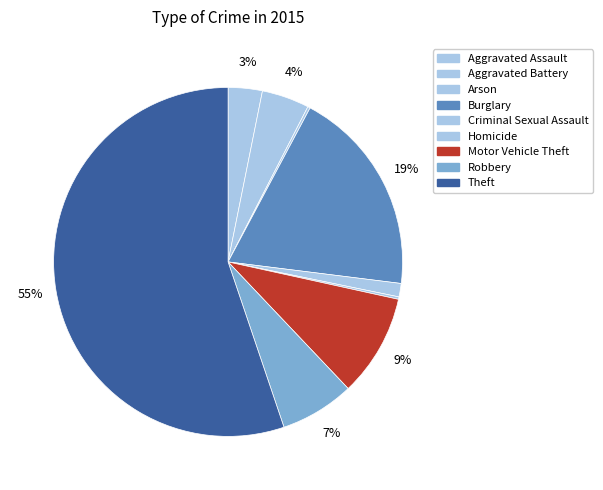

Which category has the biggest portion of the pie?

Theft